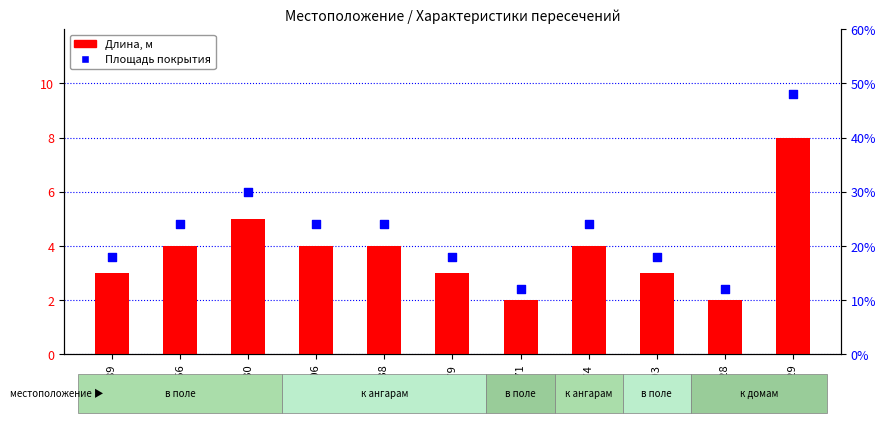

At which category is the sum across all series the highest?

5029